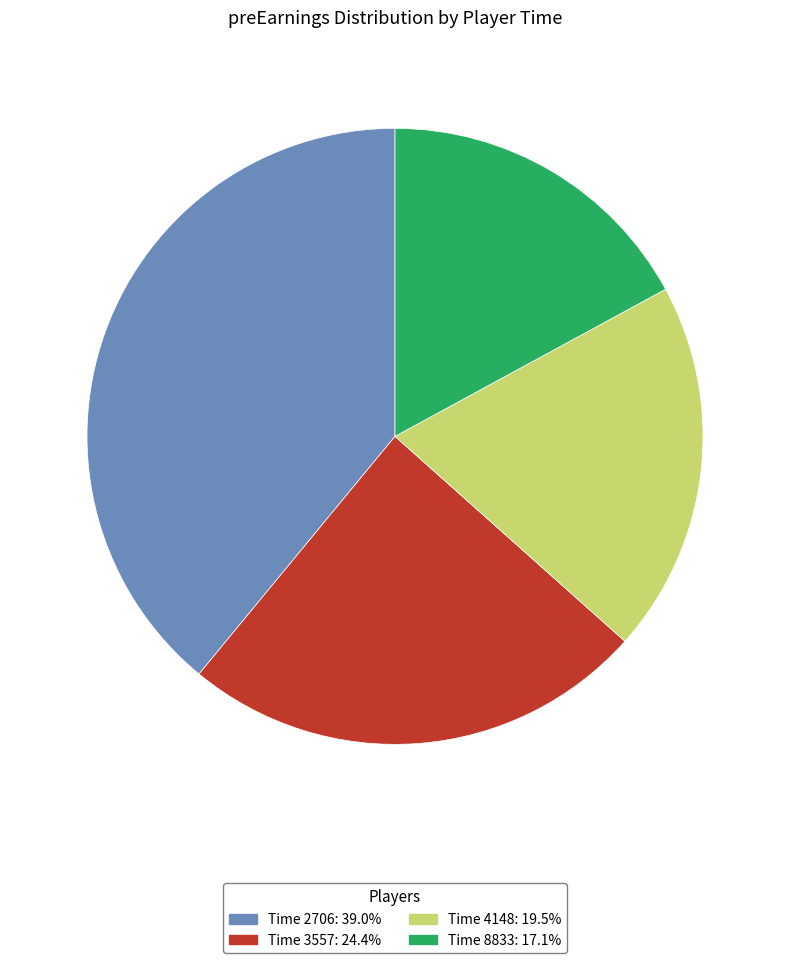

Does Time 4148: 19.5% represent more than half of the total?

No